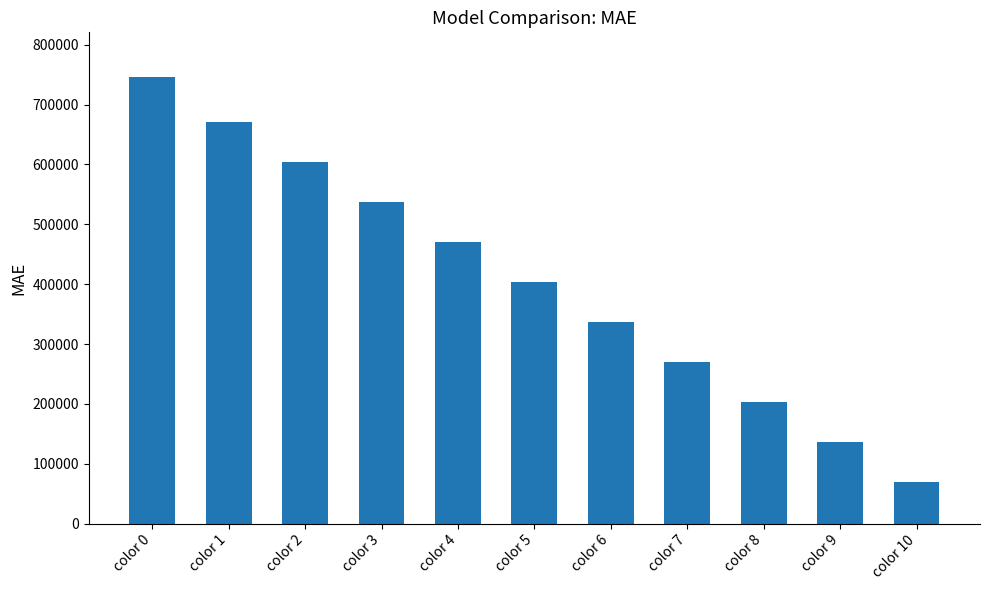

The chart shows a value of 202755.9 at color 8. True or false?

True